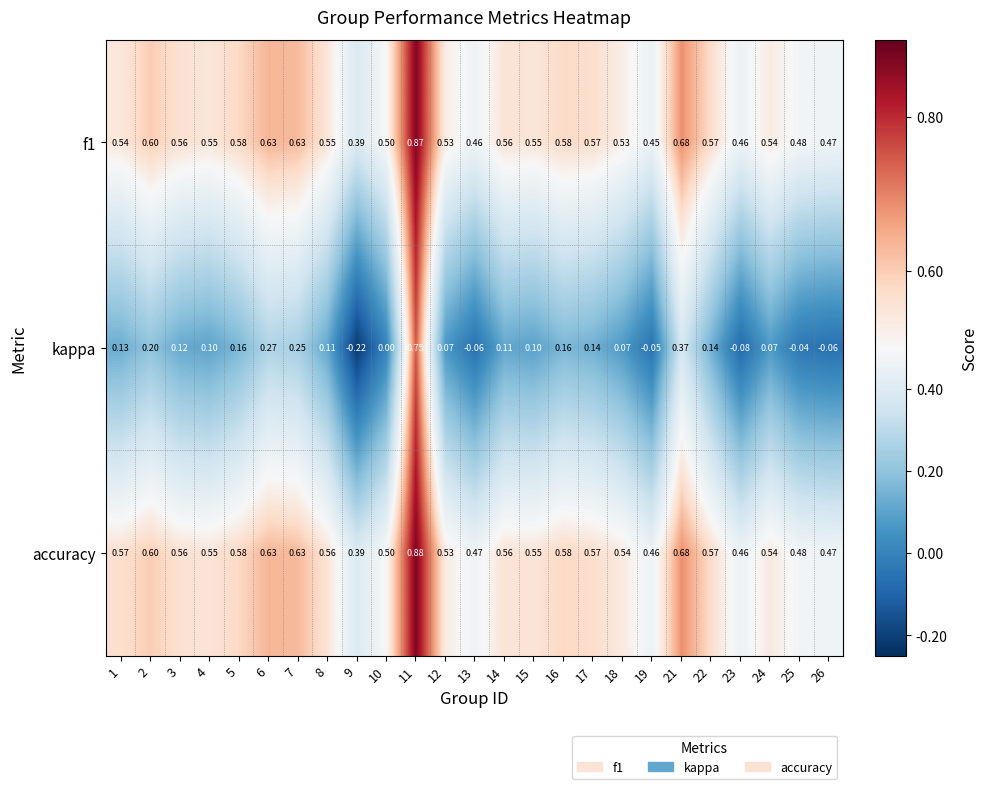

Which series has the largest total across all categories?

accuracy